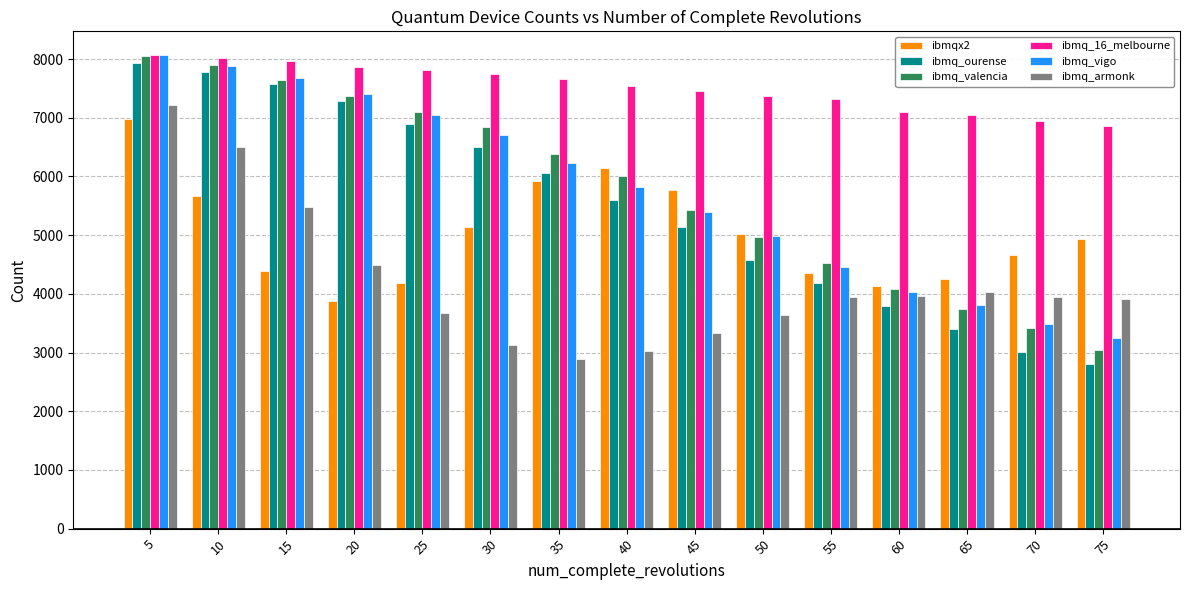

True or false: ibmq_ourense has a value of 11380 at 10.

False